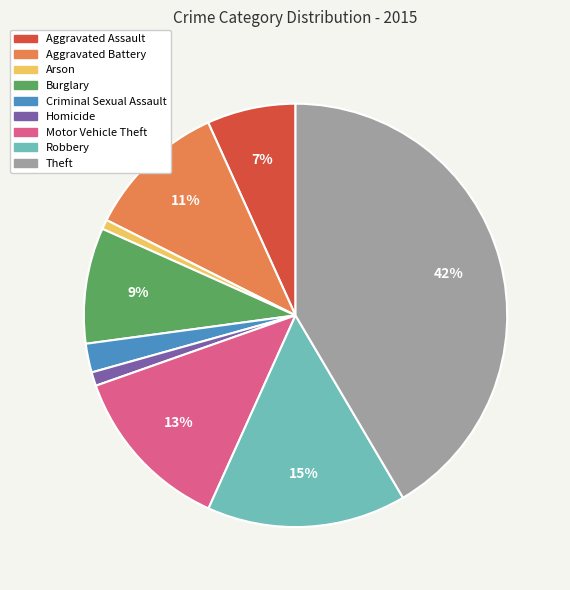

What is the ratio of the value at Robbery to the value at Theft?

0.4